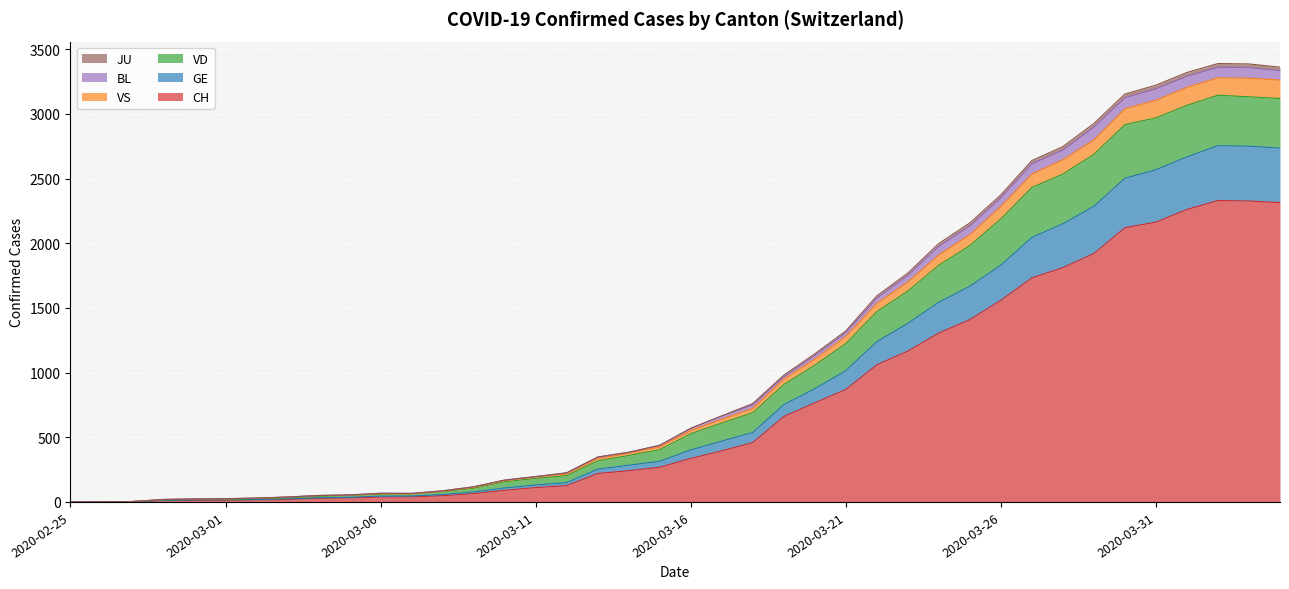

What is the highest value of the CH series?

2330